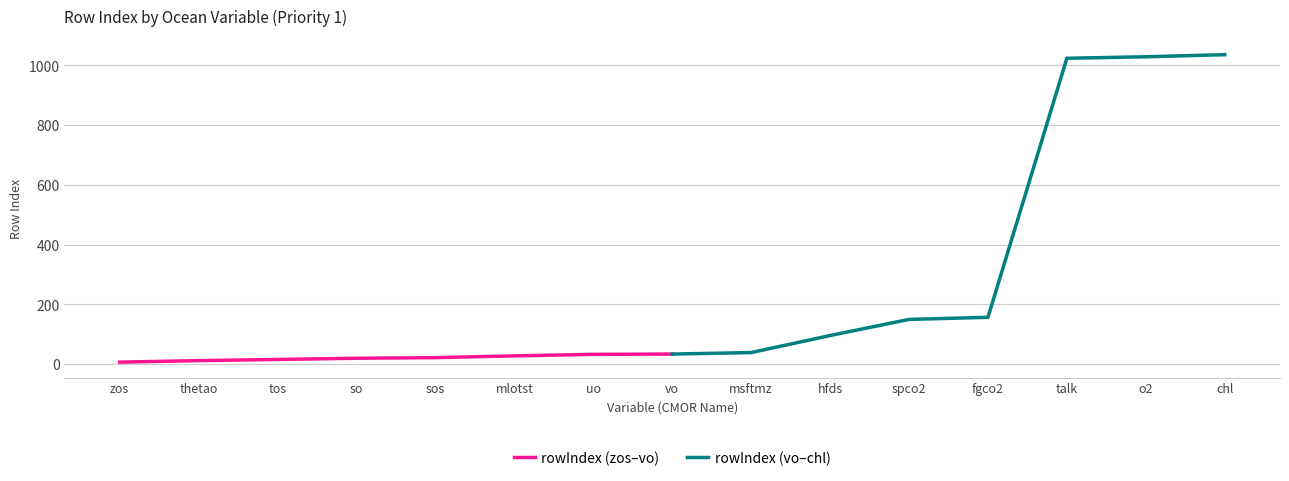

True or false: rowIndex (zos–vo) and rowIndex (vo–chl) intersect in this chart.

False